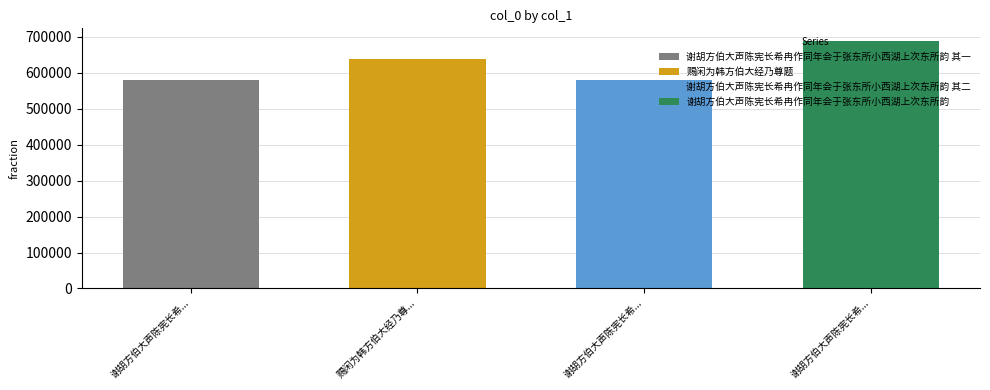

Reading left to right, transcribe all the data shown in this chart.

谢胡方伯大声陈宪长希冉作同年会于张东所小西湖上次东所韵 其一=581526	赐闲为韩方伯大经乃尊题=637458	谢胡方伯大声陈宪长希冉作同年会于张东所小西湖上次东所韵 其二=581527	谢胡方伯大声陈宪长希冉作同年会于张东所小西湖上次东所韵=689598